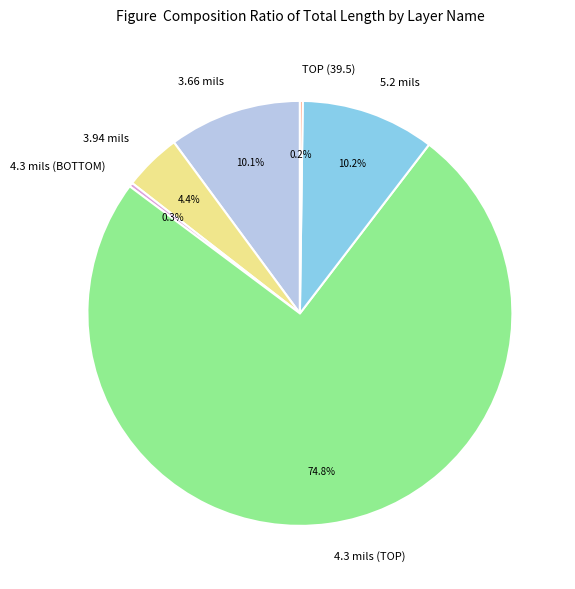

Does any single category account for the majority?

Yes